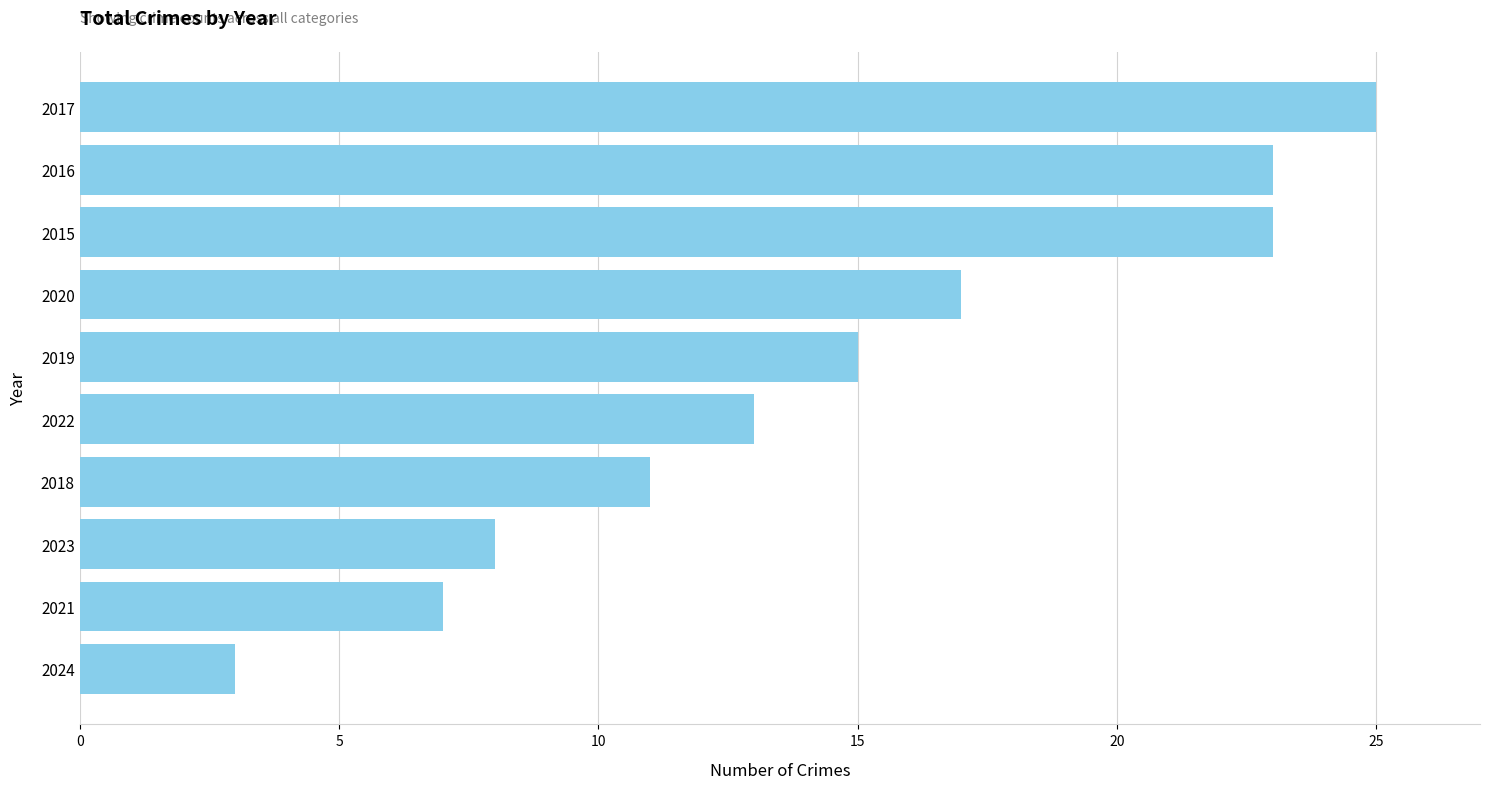

What is the difference between the second highest and second lowest values?

16